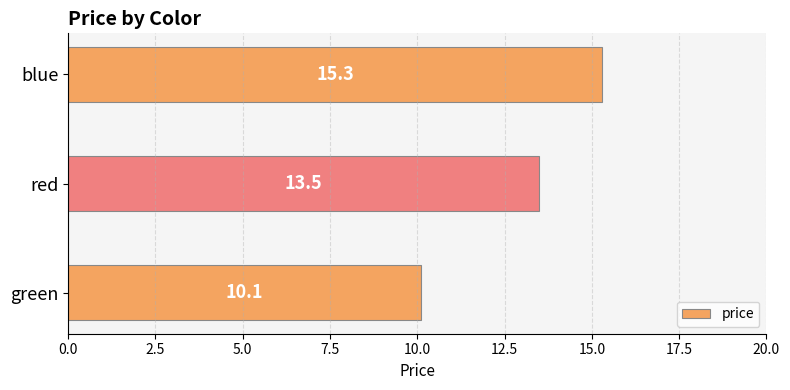

The value at red is 13.5. True or false?

True